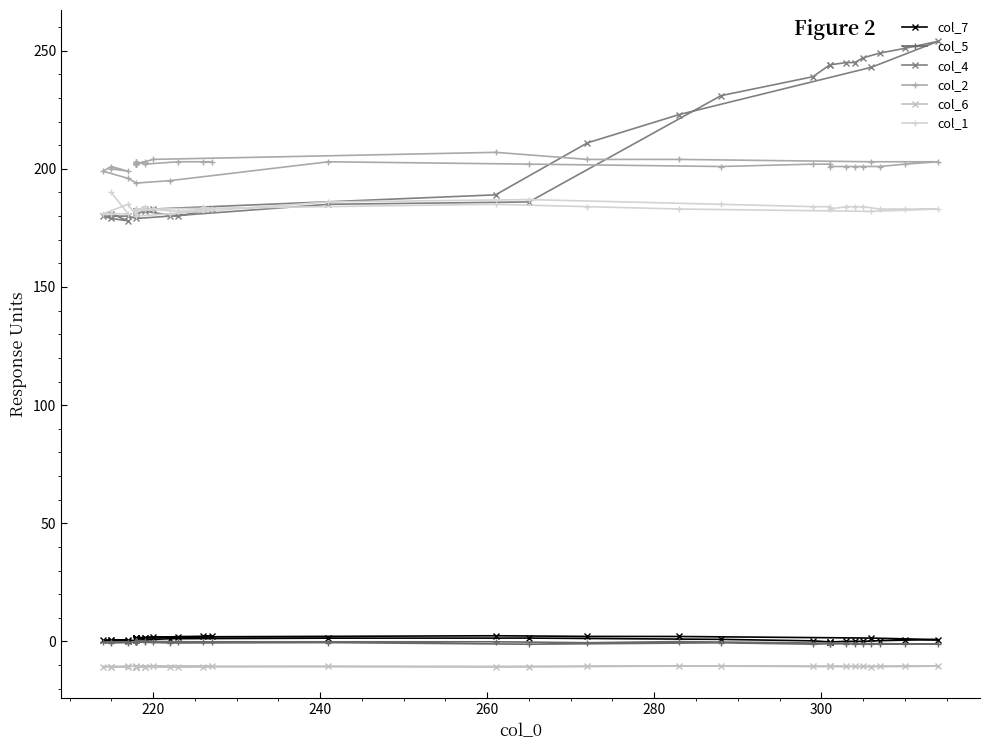

The col_5 series shows -0.8 at 30. True or false?

False